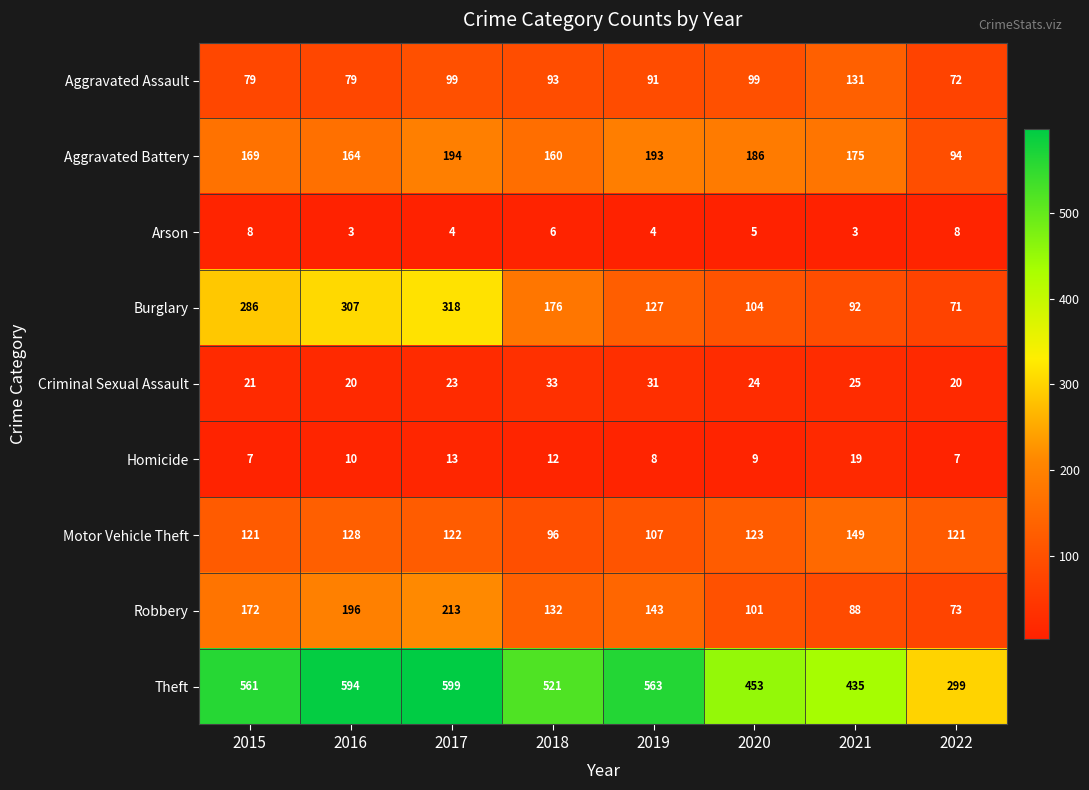

Which category has the highest value across all series?

2017